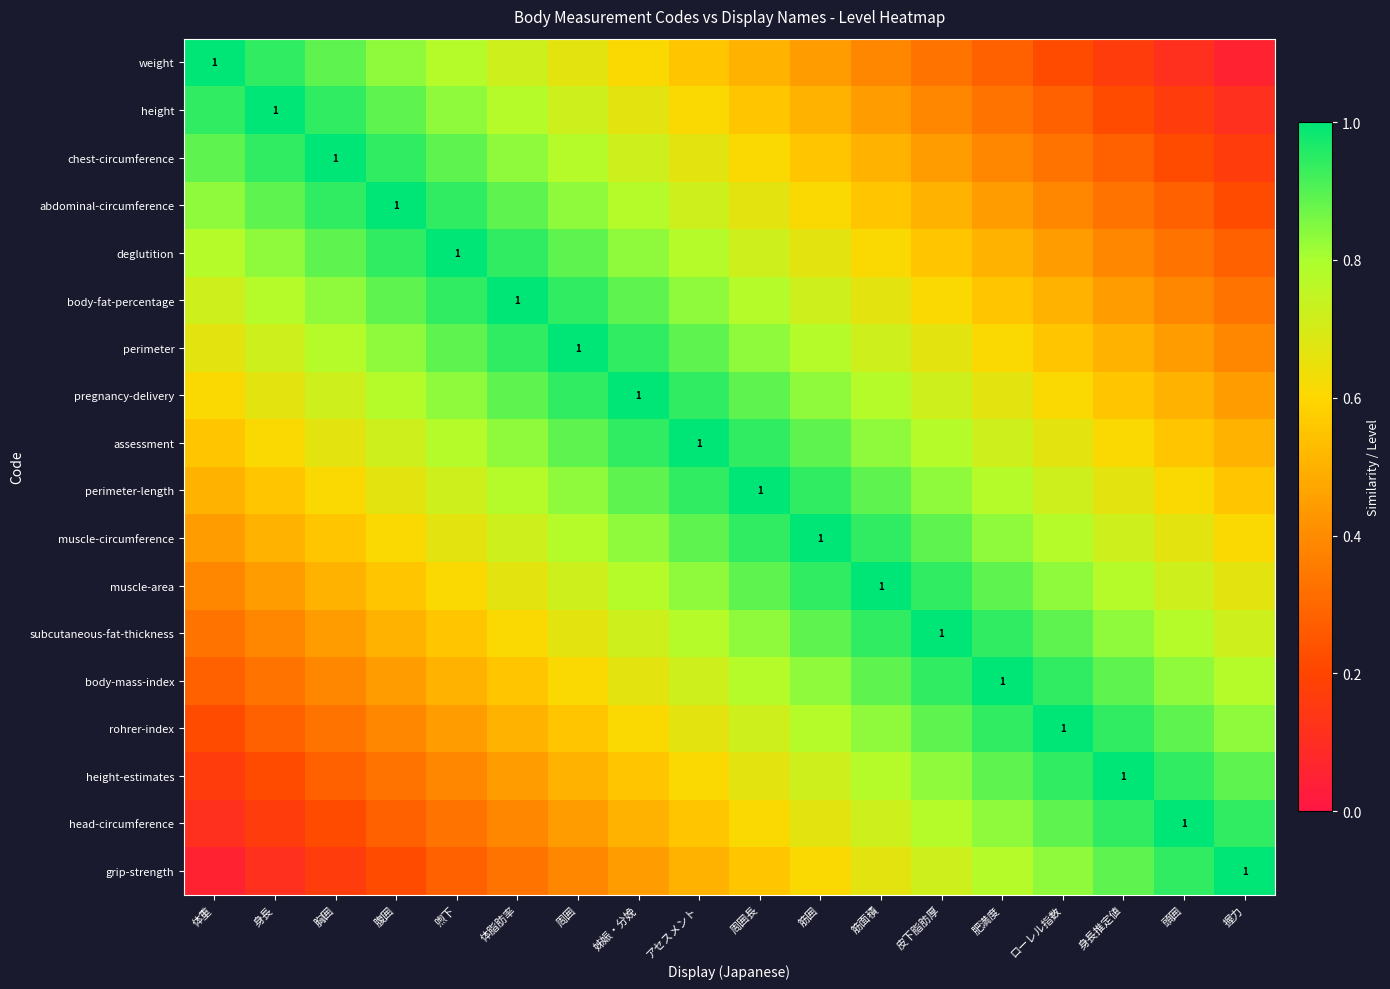

Is it true that muscle-circumference equals 0.9 at 皮下脂肪厚?

True